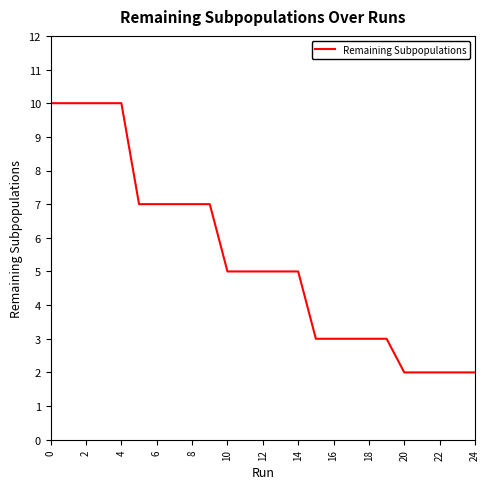

How many lines are shown in the chart?

1